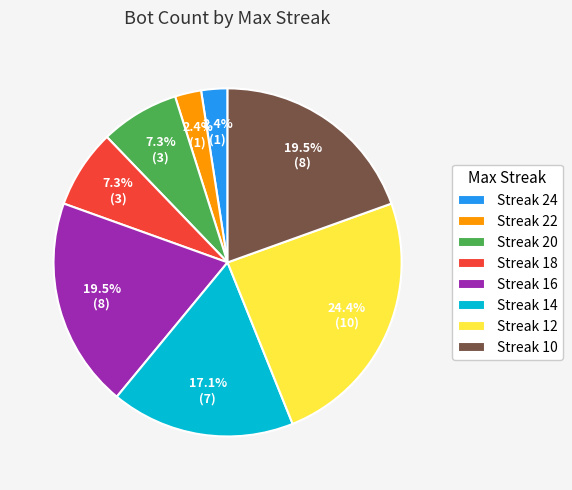

To the nearest percent, what is the average slice percentage?

12%